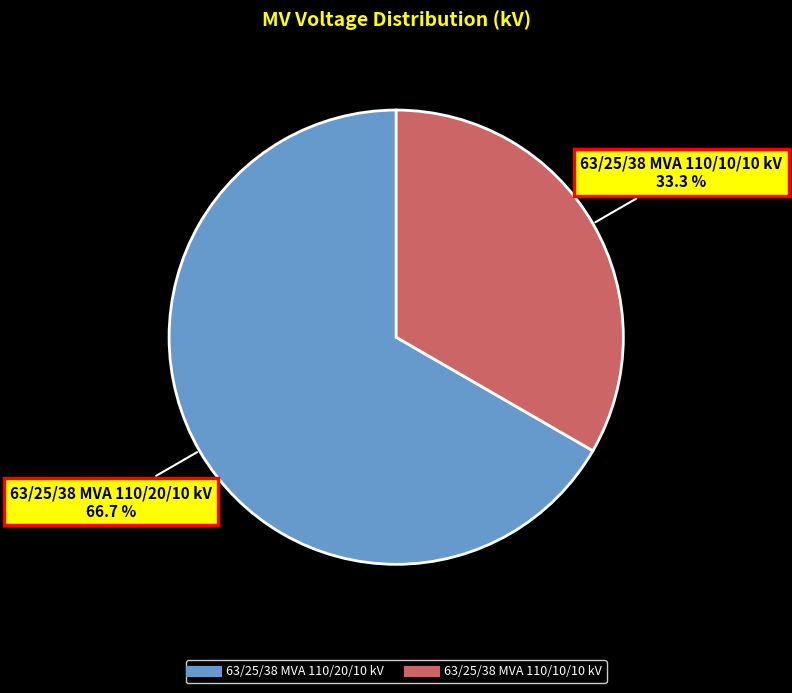

Rank the categories by value from highest to lowest.

63/25/38 MVA 110/20/10 kV, 63/25/38 MVA 110/10/10 kV